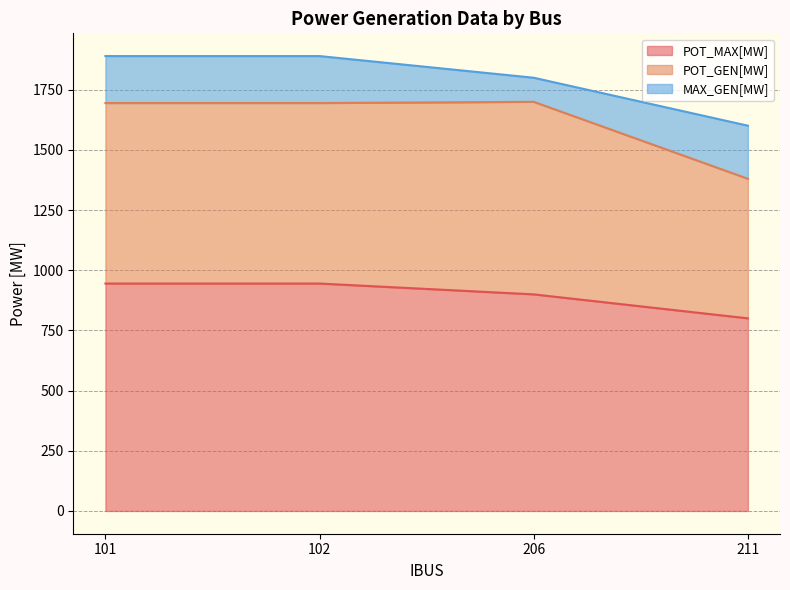

Reading left to right, extract all data points from this chart.

POT_MAX[MW]: 101=945.0	102=945.0	206=900.0	211=800.4
POT_GEN[MW]: 101=750.0	102=750.0	206=800.0	211=580.0
MAX_GEN[MW]: 101=195.0	102=195.0	206=100.0	211=220.4